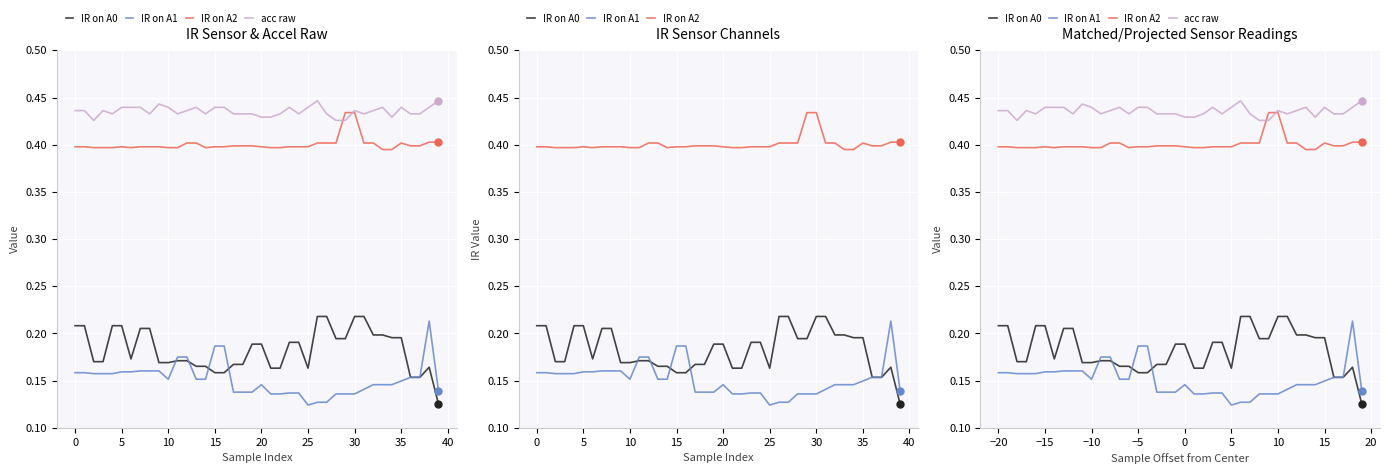

What is the total value across all series at 0?

1.2